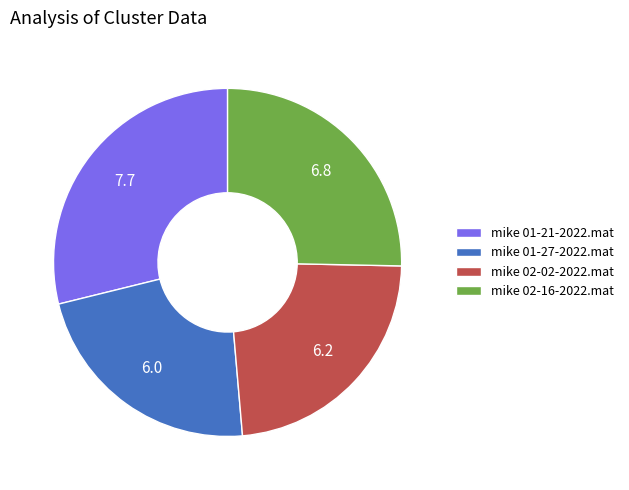

Which category has the smallest portion of the pie?

mike 01-27-2022.mat